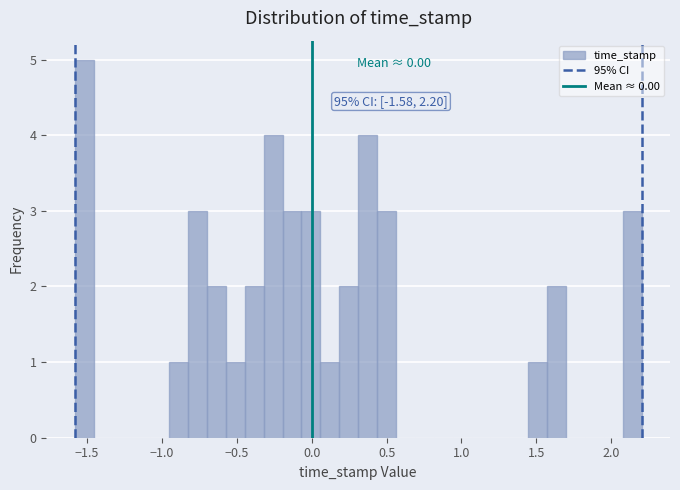

Read against the x-axis, roughly where is the centre of the tallest bar?

-1.50